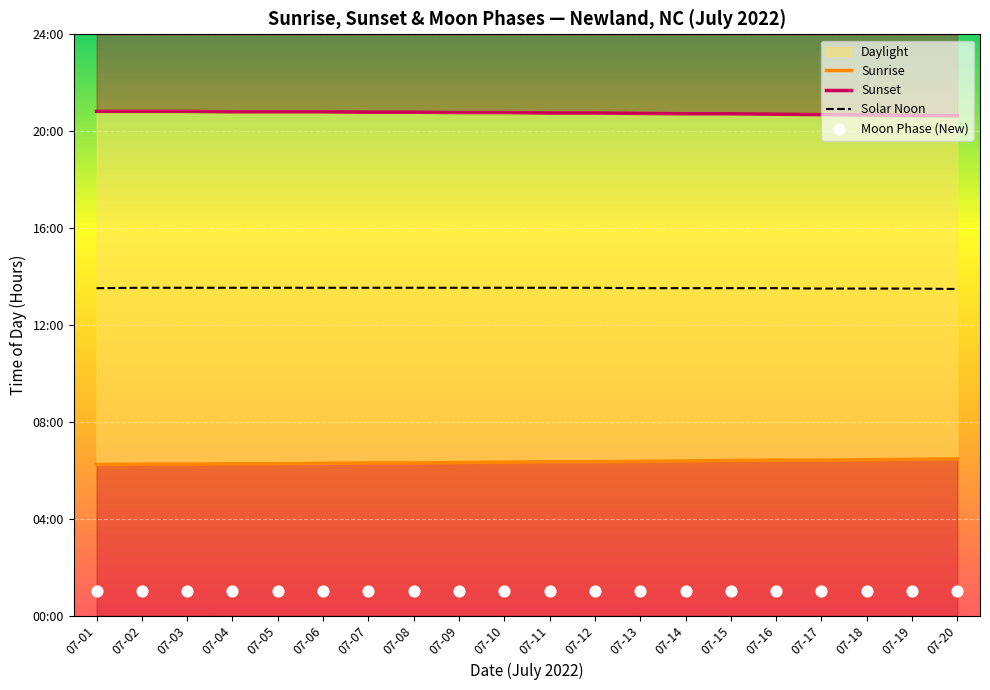

Which series has the largest Y range (max minus min)?

Sunrise